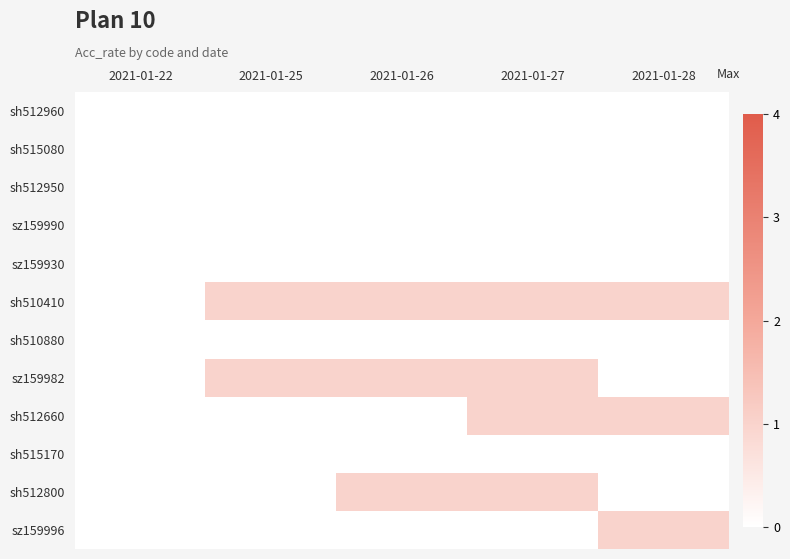

Which series has the largest total across all categories?

sh510410